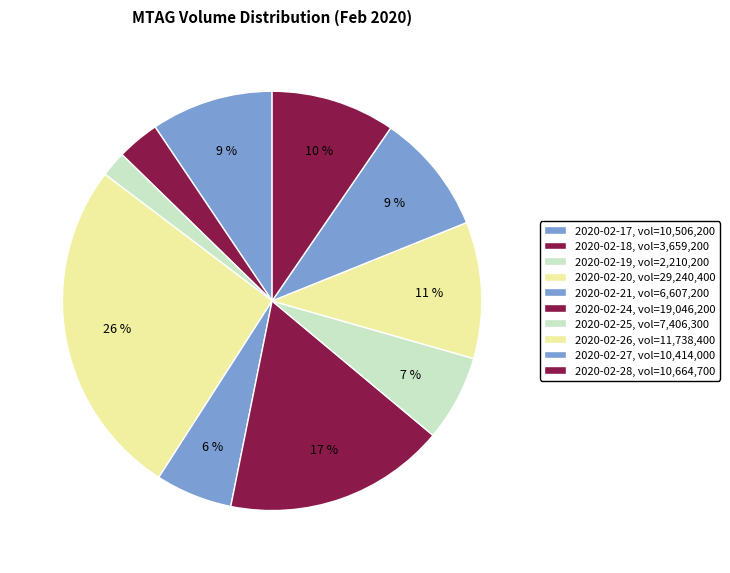

To the nearest percent, what is the average slice percentage?

10%